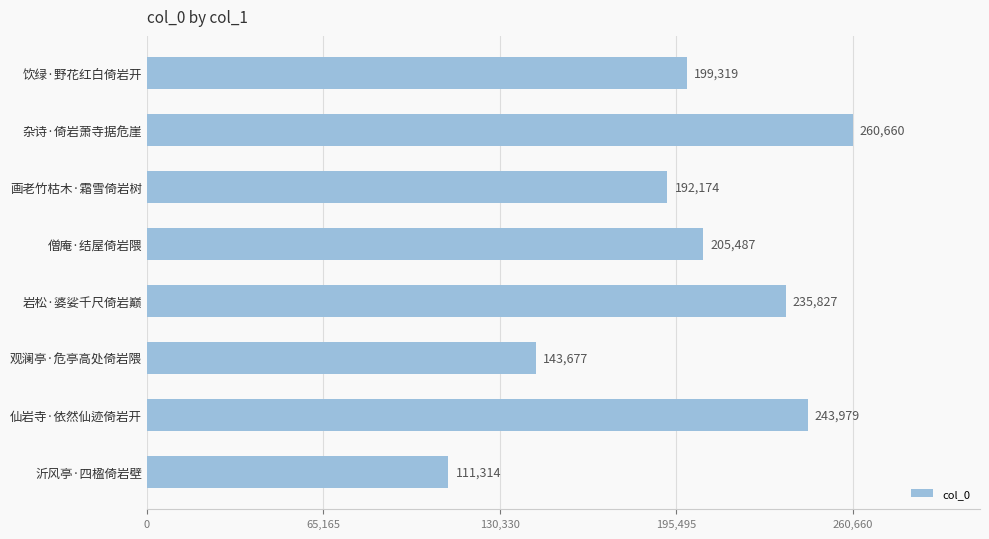

Which label corresponds to the largest value in the chart?

杂诗·倚岩萧寺据危崖